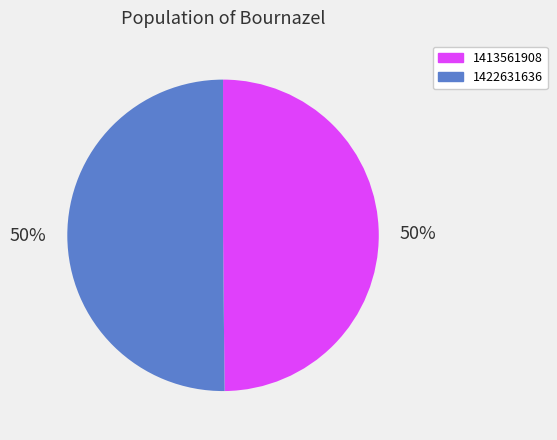

What is the ratio of the value at 1413561908 to the value at 1422631636?

1.0